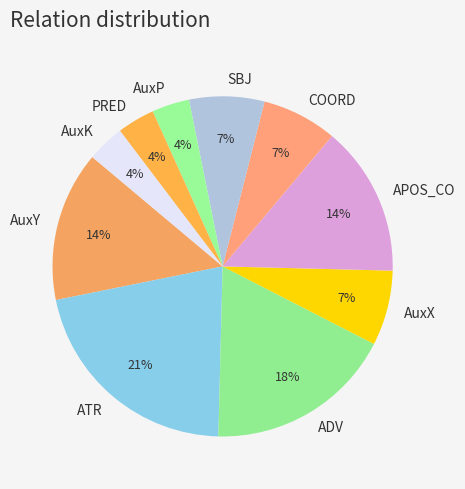

Is there any slice that represents more than half of the pie?

No